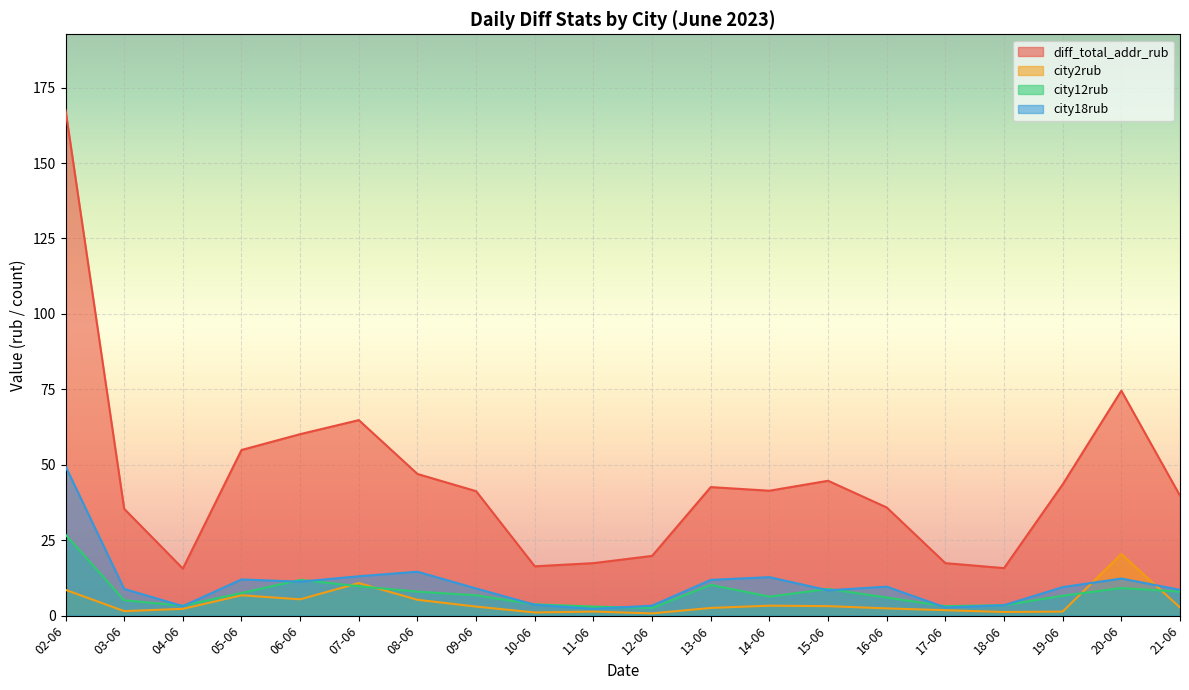

In diff_total_addr_rub, how many points are higher than both neighbors (excluding endpoints)?

4